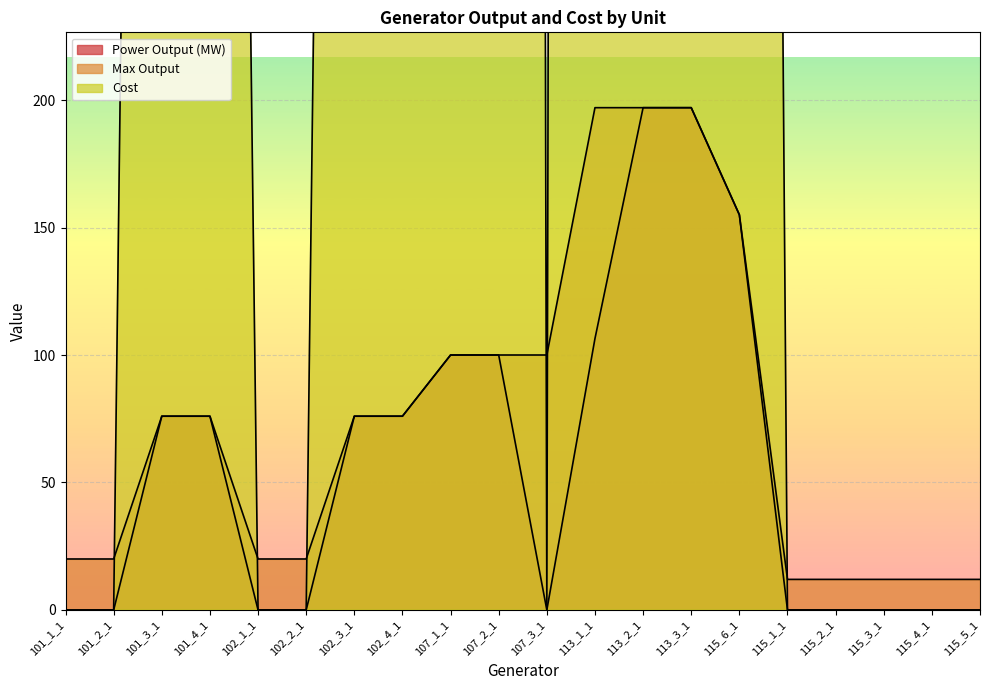

How many lines are shown in the chart?

3